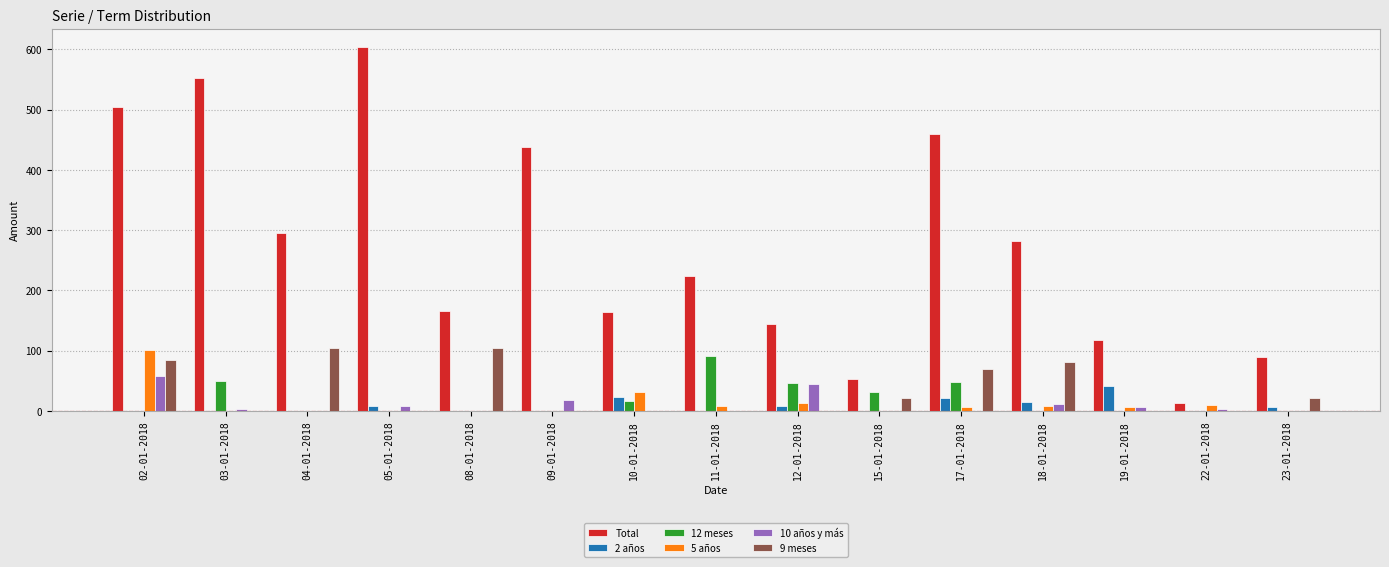

Is it true that 10 años y más equals 0 at 23-01-2018?

True